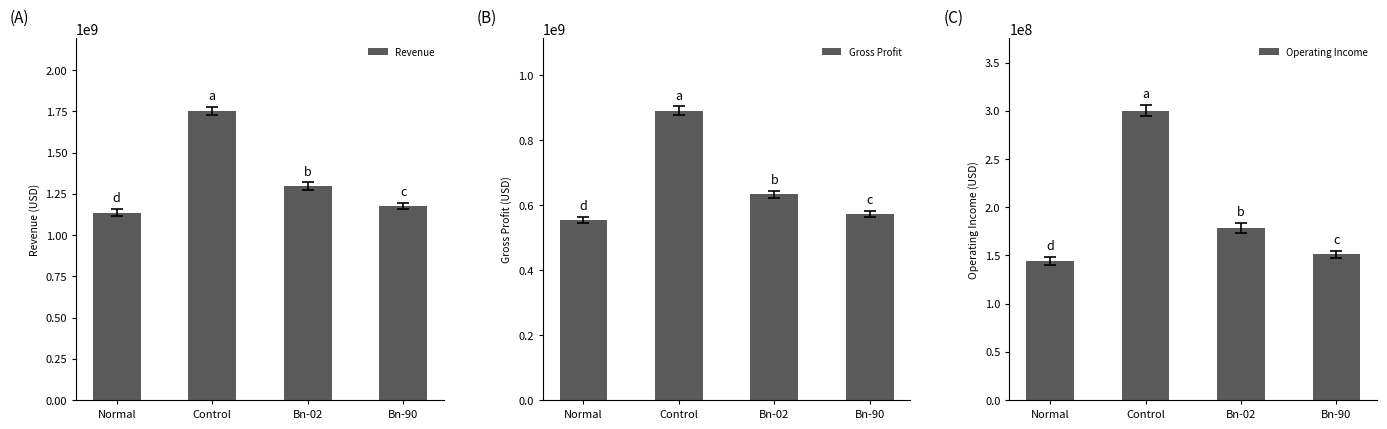

Reading right to left, extract all data points from this chart.

Revenue: 1177125000	1297084100	1754358000	1136890000
Gross Profit: 572896000	633614100	891143000	553801000
Operating Income: 151301900	178429100	300120900	144104900